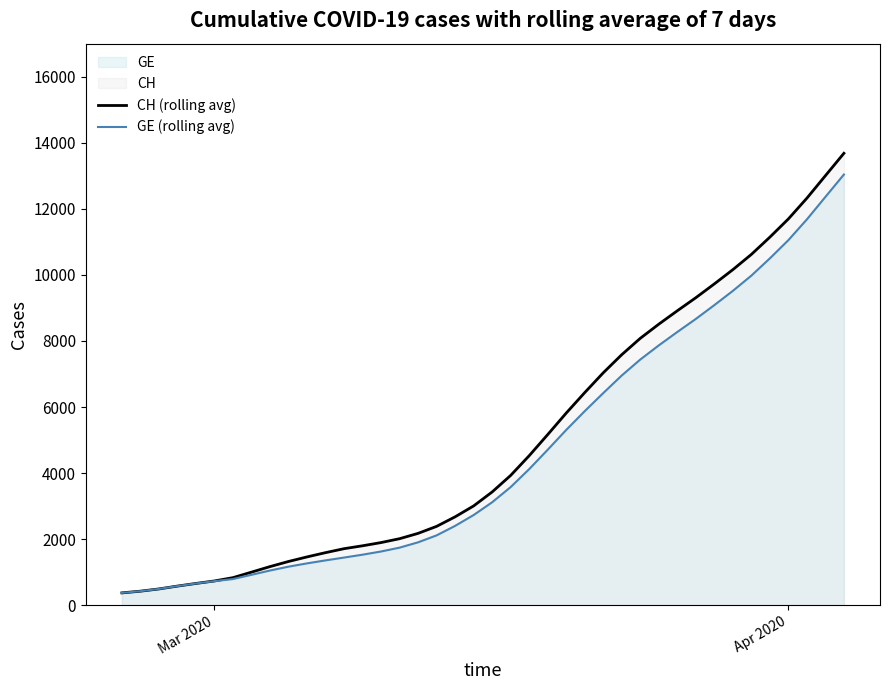

Reading left to right, transcribe all the data shown in this chart.

CH (rolling avg): 375.0	427.0	494.7	581.0	661.0	736.3	836.3	1003.3	1170.9	1325.9	1464.3	1593.4	1713.3	1801.1	1898.6	2015.7	2177.1	2388.9	2677.9	3007.4	3430.4	3931.1	4527.1	5166.9	5817.7	6437.9	7036.4	7585.4	8080.4	8508.7	8914.3	9309.4	9727.4	10158.6	10620.1	11142.4	11694.3	12322.7	13003.0	13681.7
GE (rolling avg): 375.0	427.0	494.7	581.0	661.0	731.3	794.1	923.1	1052.4	1169.1	1268.9	1359.3	1444.7	1531.7	1628.4	1745.1	1906.1	2116.4	2404.0	2732.1	3118.6	3578.4	4121.4	4708.1	5307.4	5876.0	6423.0	6955.6	7438.4	7866.7	8272.3	8667.4	9085.4	9516.6	9978.1	10500.4	11052.3	11680.7	12361.0	13039.7